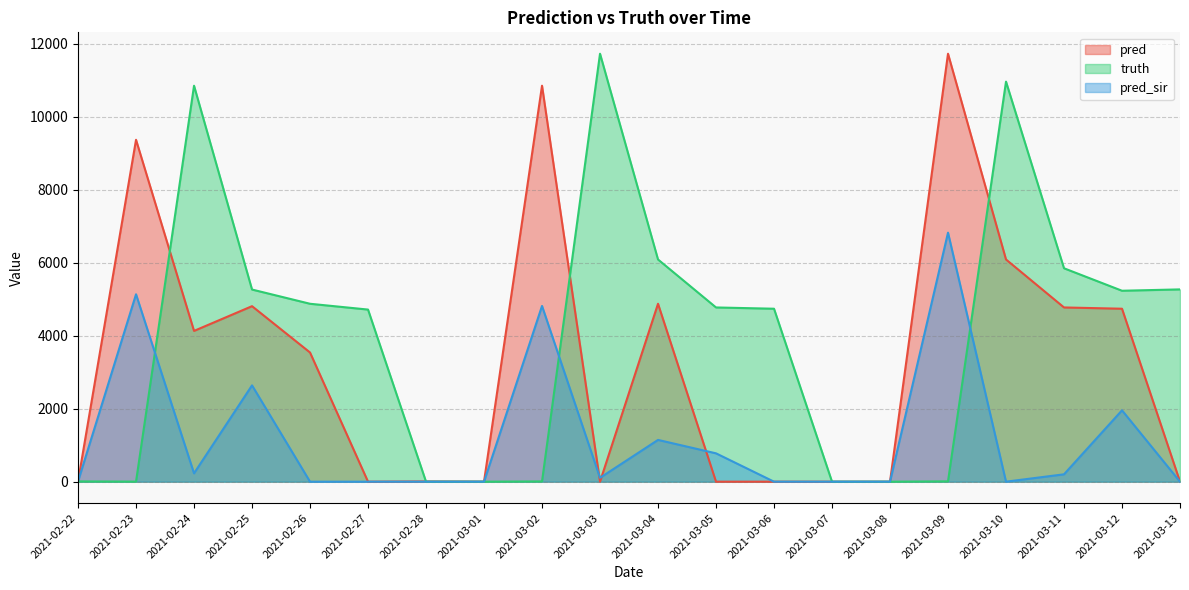

Between 2021-03-09 and 2021-03-12, which series saw the biggest shift?

pred